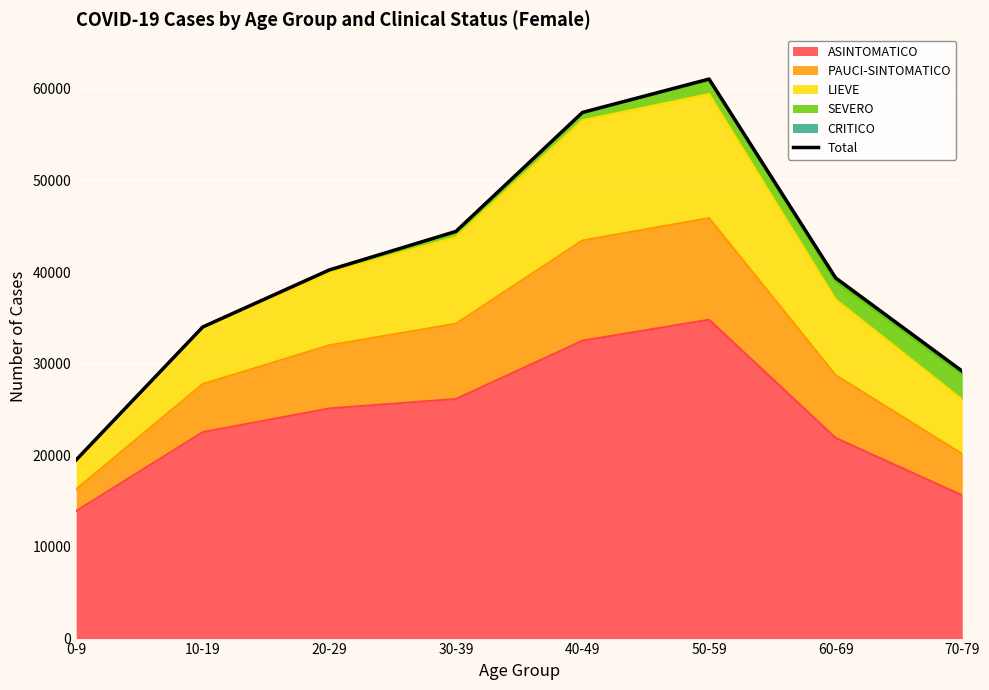

How many categories are shown in the chart?

8